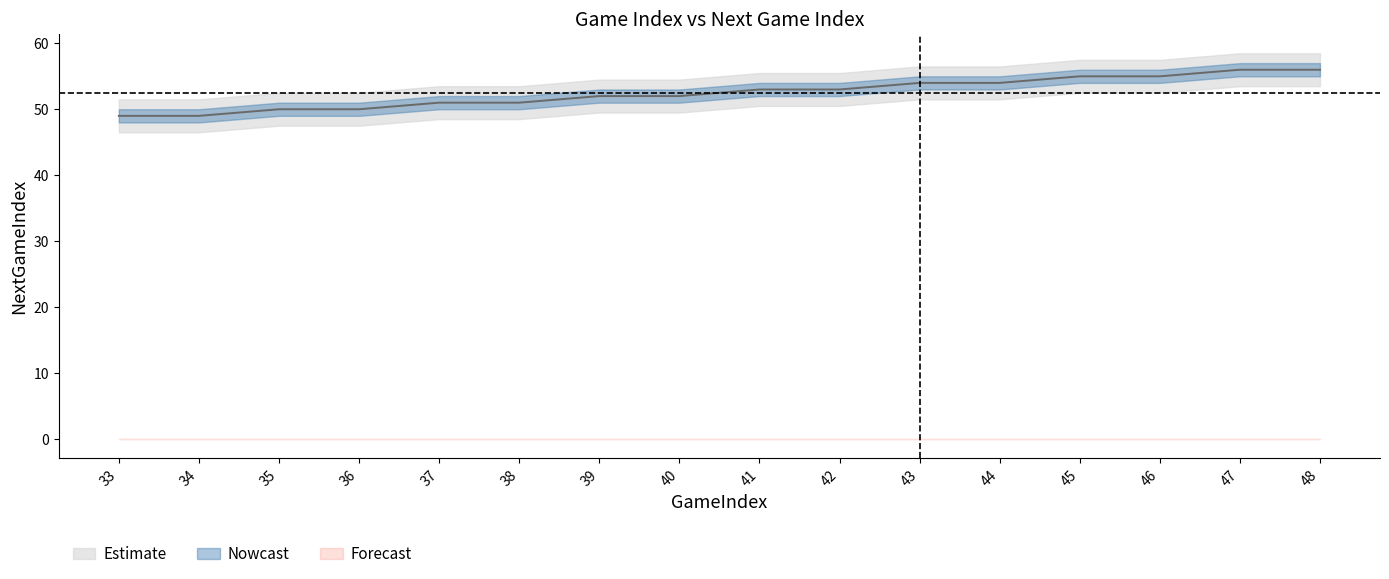

True or false: Team2Index and Team1Index cross at least once.

False